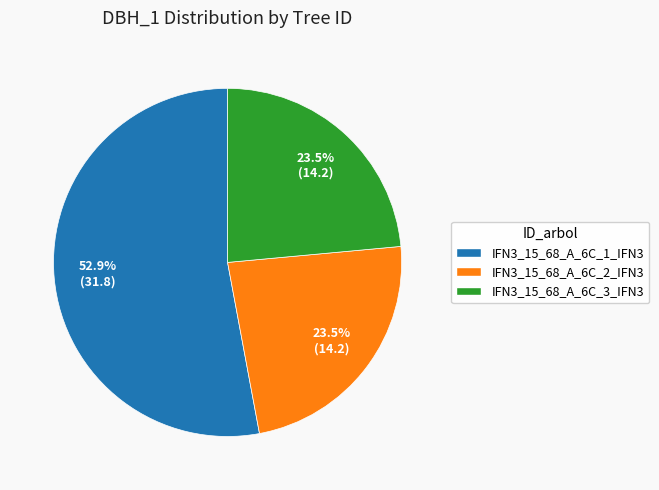

Do IFN3_15_68_A_6C_3_IFN3 and IFN3_15_68_A_6C_1_IFN3 together represent more than half of the pie?

Yes